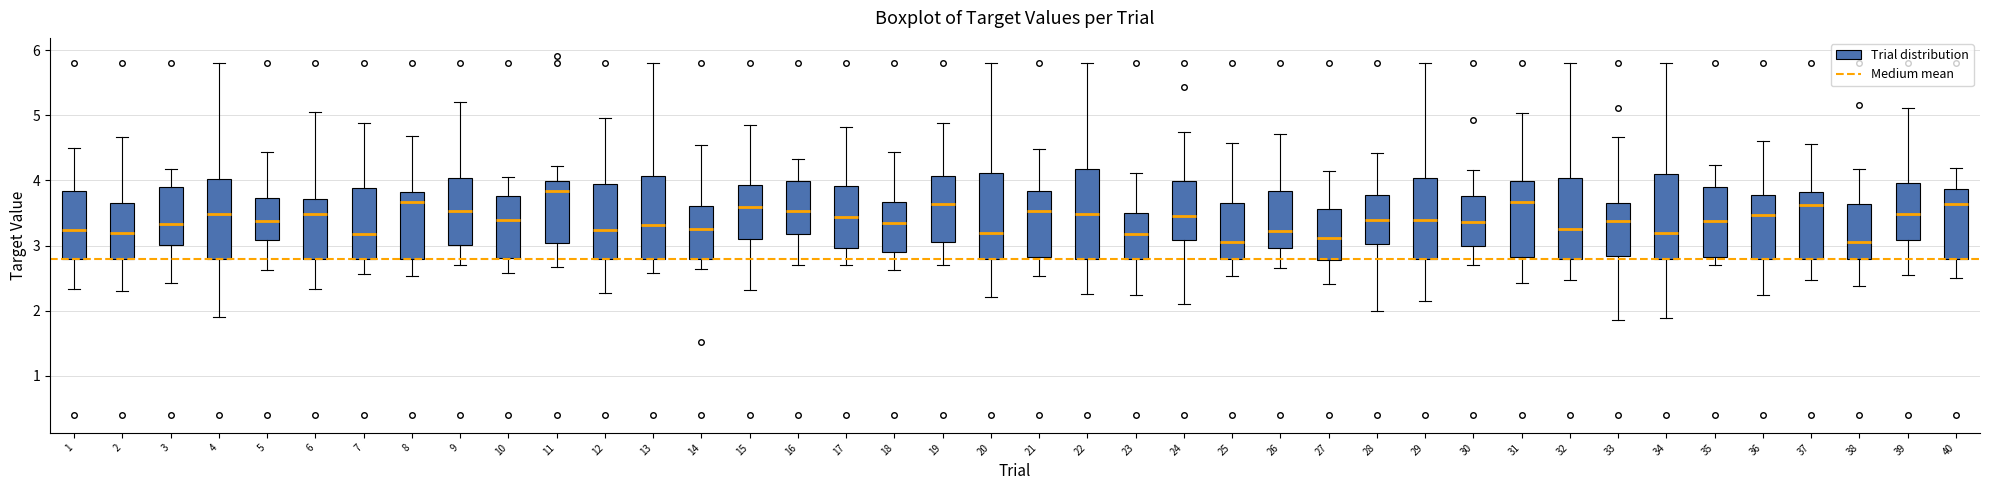

Where does the lower whisker of the box at x = 38 end on the y-axis? The values are not printed on the chart, so give them approximately, as read against the axis.

2.4